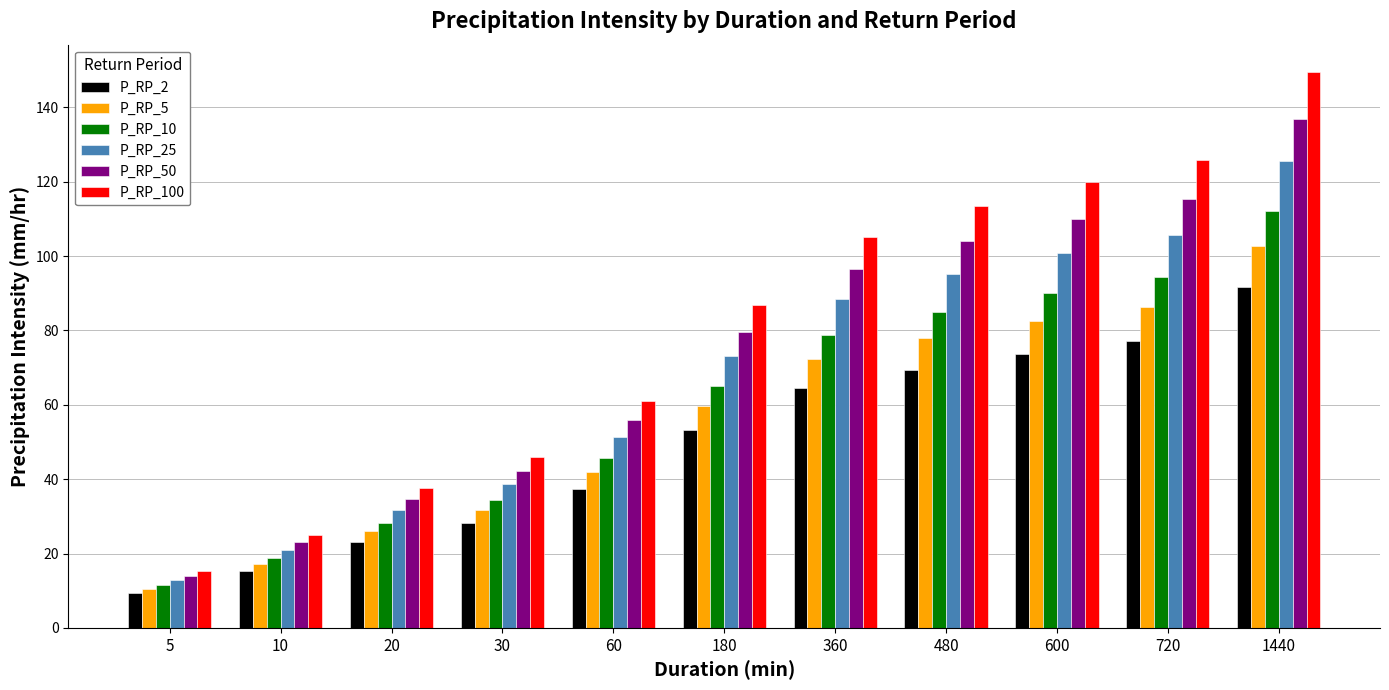

Is it true that P_RP_100 equals 46.0 at 30?

True